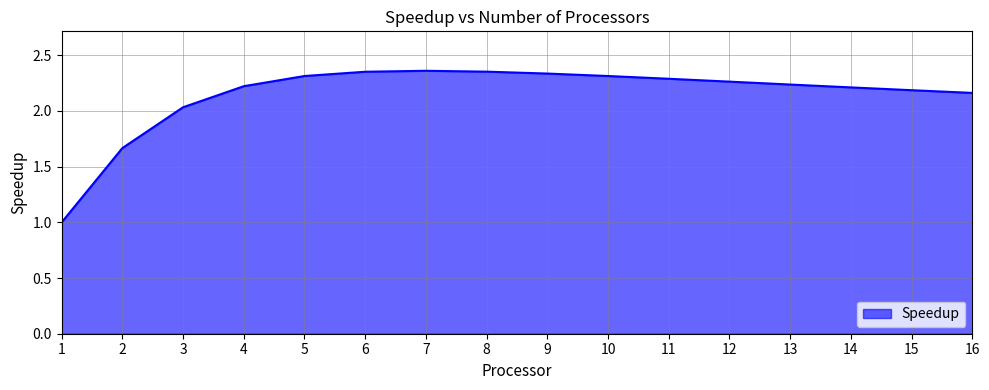

Where does the data first go above 2?

3